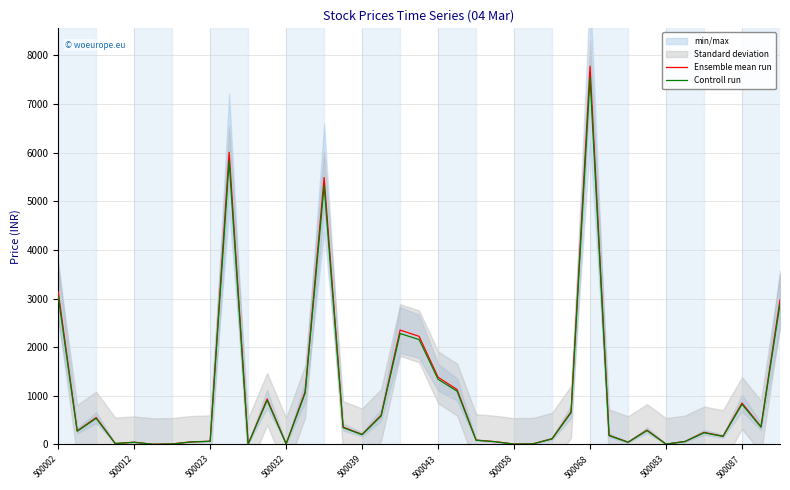

What is the maximum value for Ensemble mean run?

7776.2